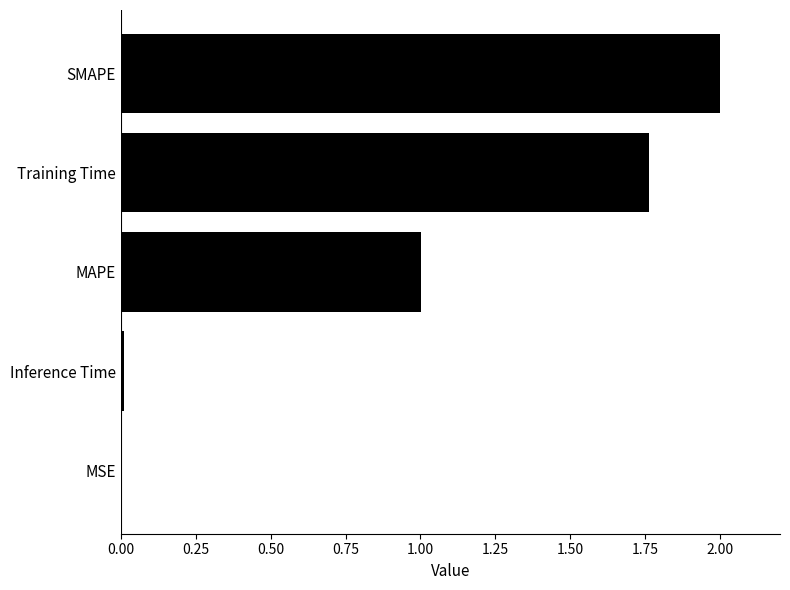

Read the value at SMAPE.

2.0